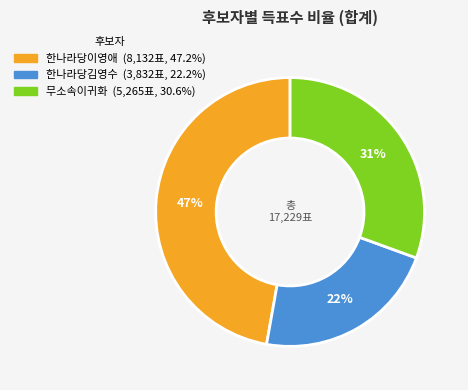

The 무소속이귀화 slice represents 20% of the pie. True or false?

False